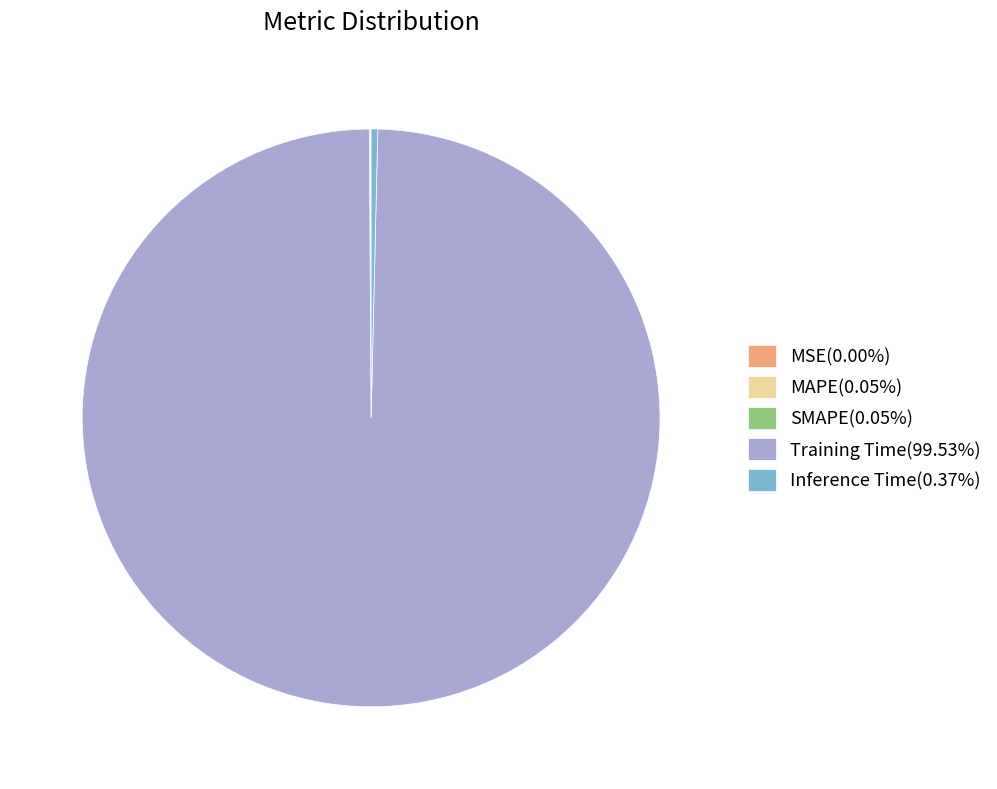

Which category has the biggest portion of the pie?

Training Time